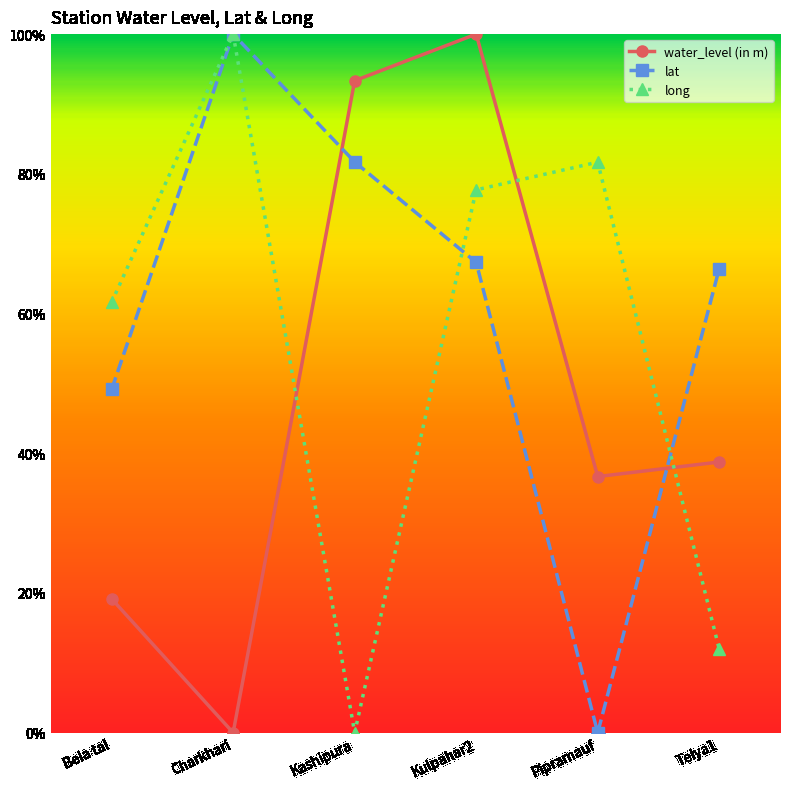

At which label does lat reach its peak?

Charkhari